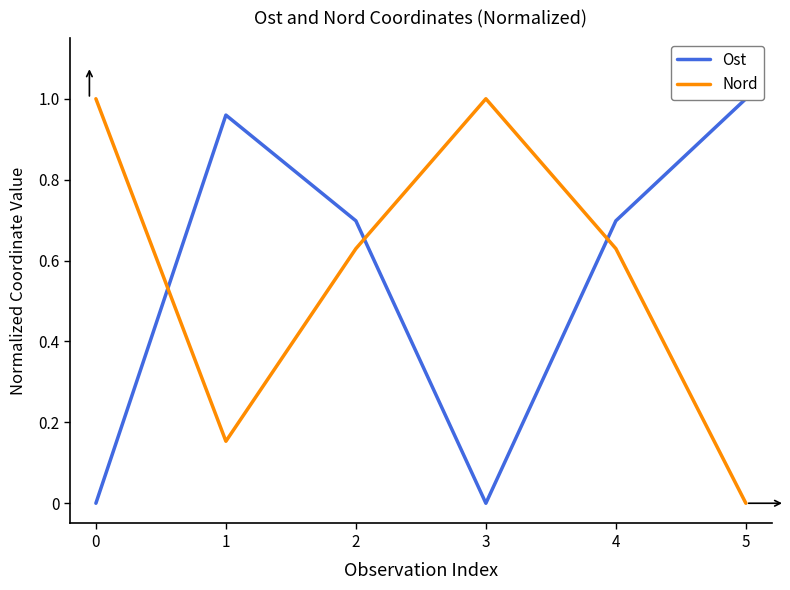

Which series ends up on top after the final intersection of Nord and Ost?

Ost